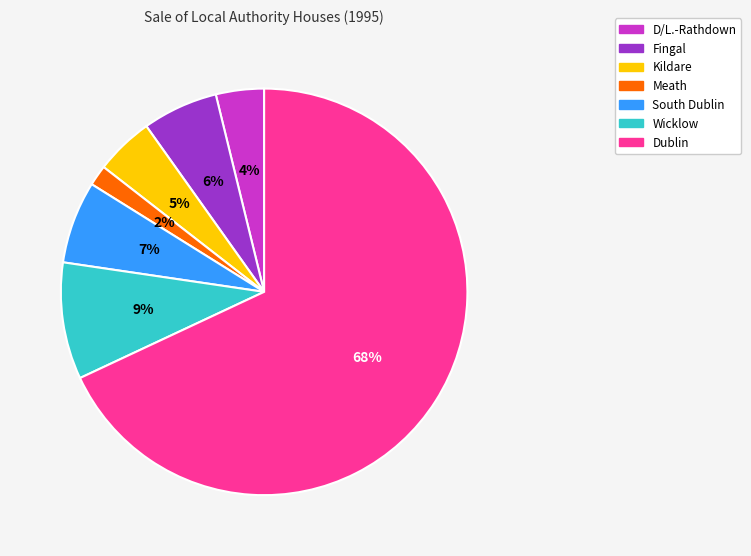

To the nearest percent, what is the average slice percentage?

14%